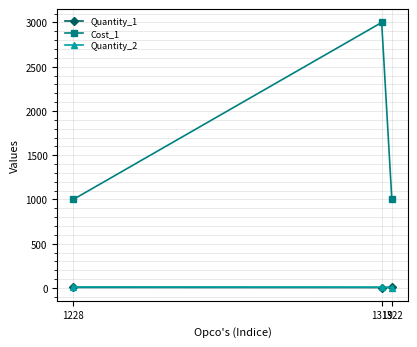

At how many categories does at least one series exceed 2210?

1